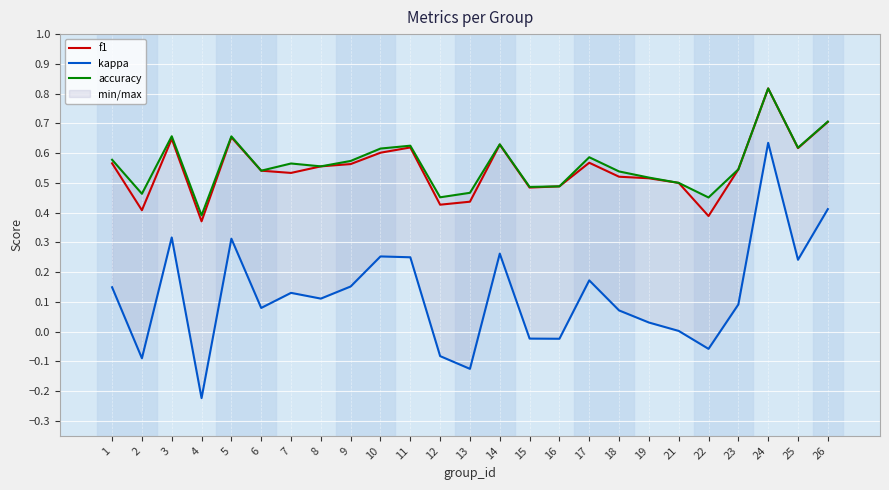

What are all the series names shown in the legend?

f1, kappa, accuracy